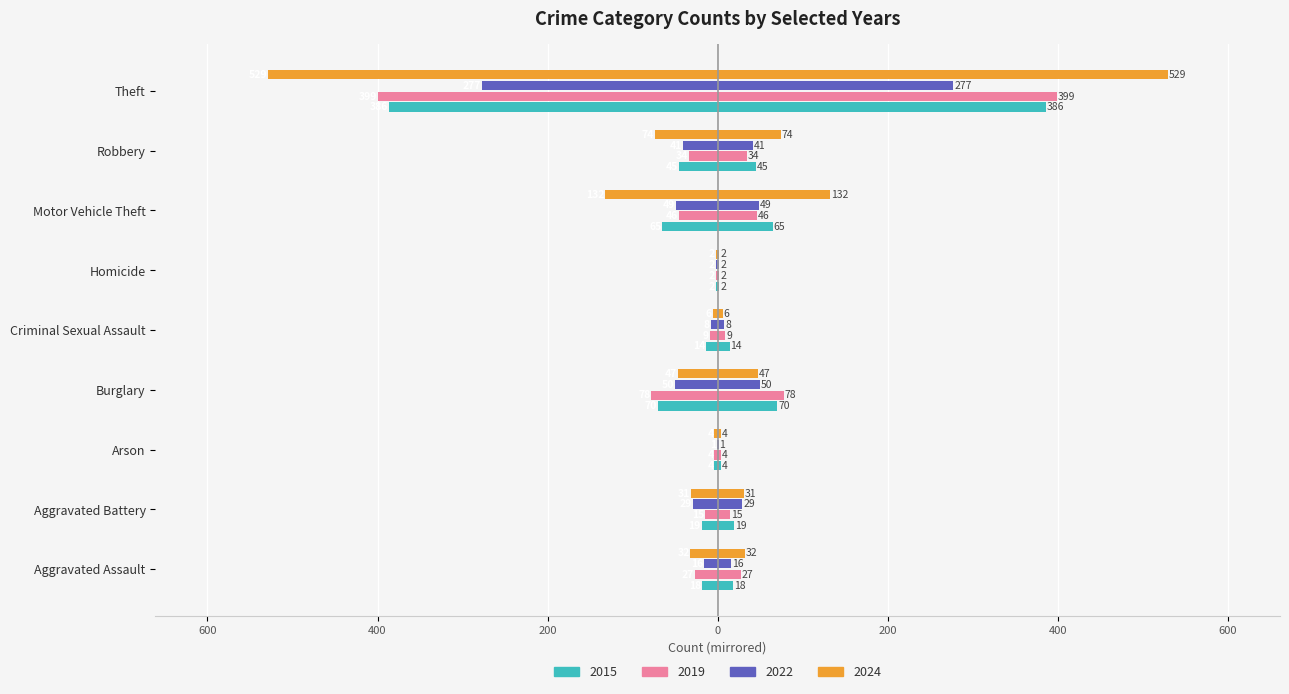

How many bars are there in each group?

4